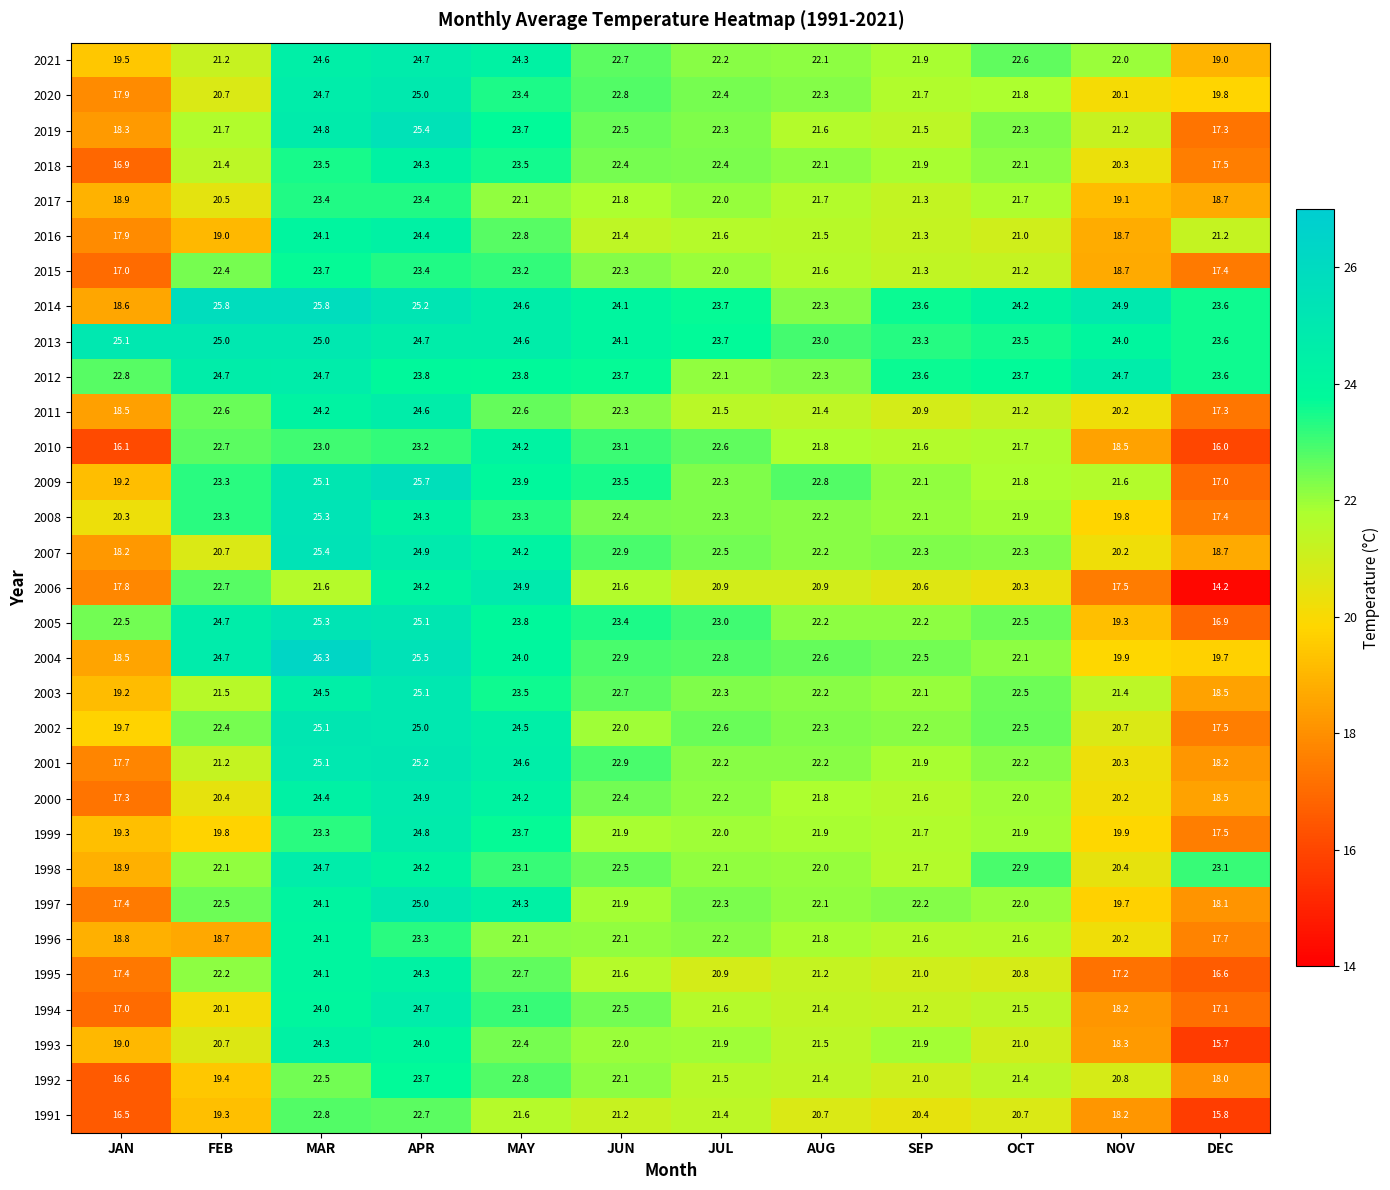

What is the greatest value displayed?

26.3